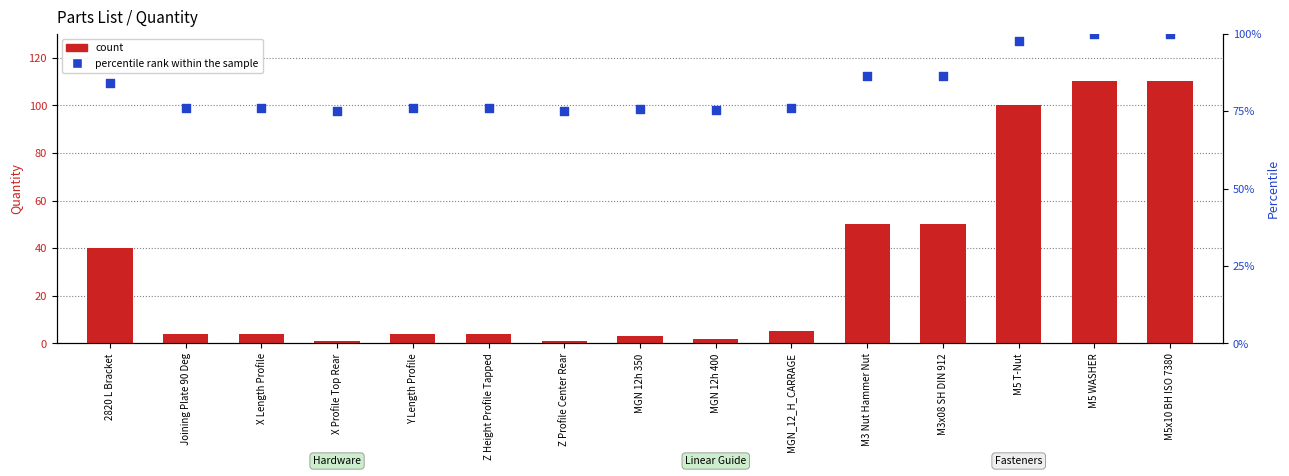

Which series reaches the maximum Y coordinate?

count